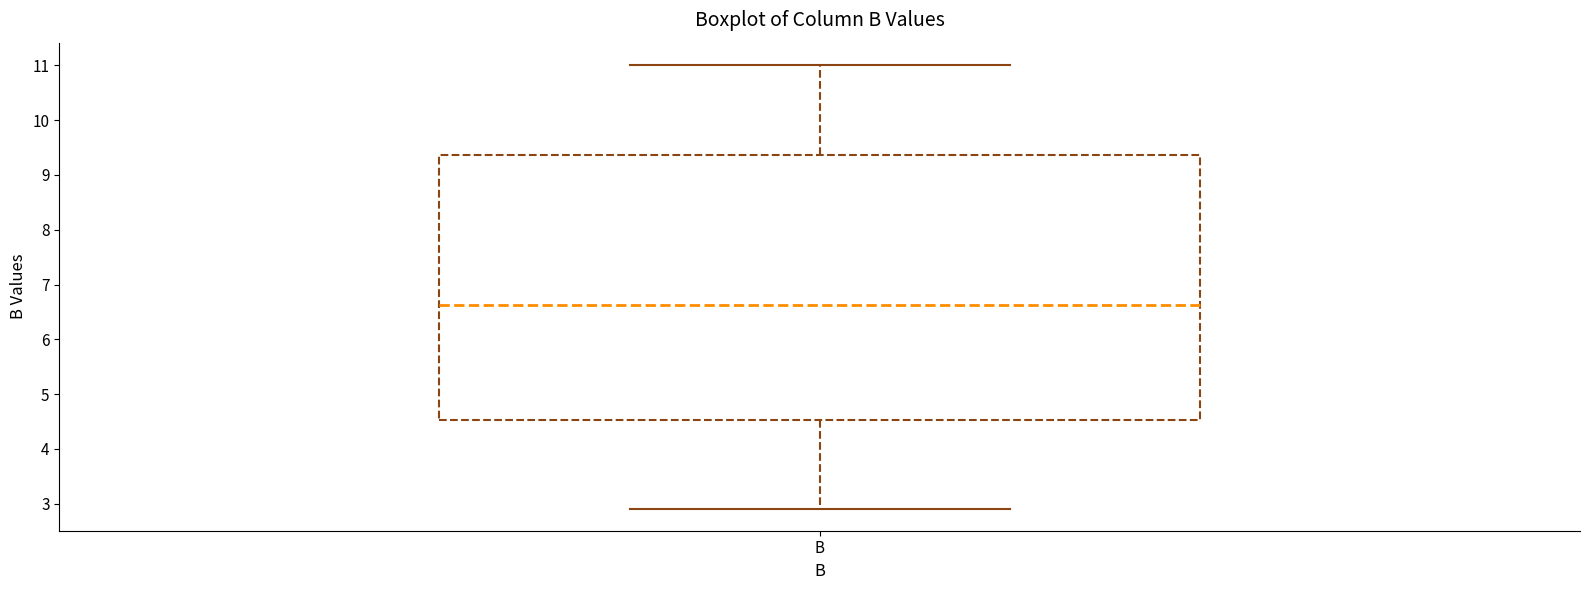

Read this box plot against the y-axis: the position of the median line, the range covered by the box, and the ends of both whiskers. The values are not printed on the chart, so give them approximately, as read against the axis.

median 6.6, box 4.5 to 9.4, whiskers 2.9 to 11.0